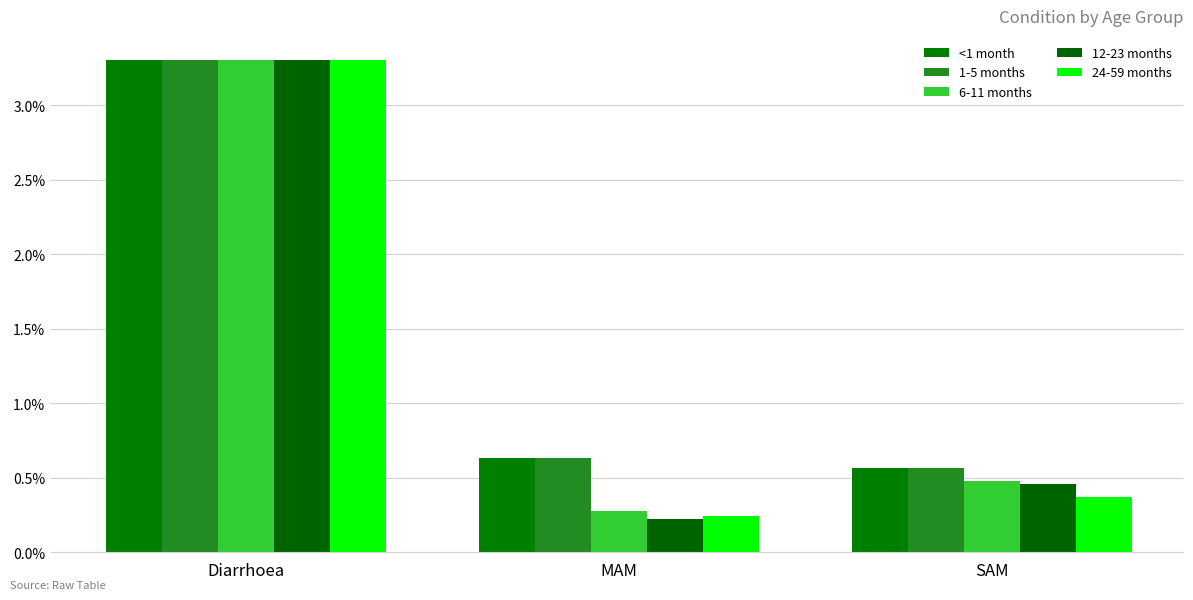

Which series has the widest spread of values?

12-23 months